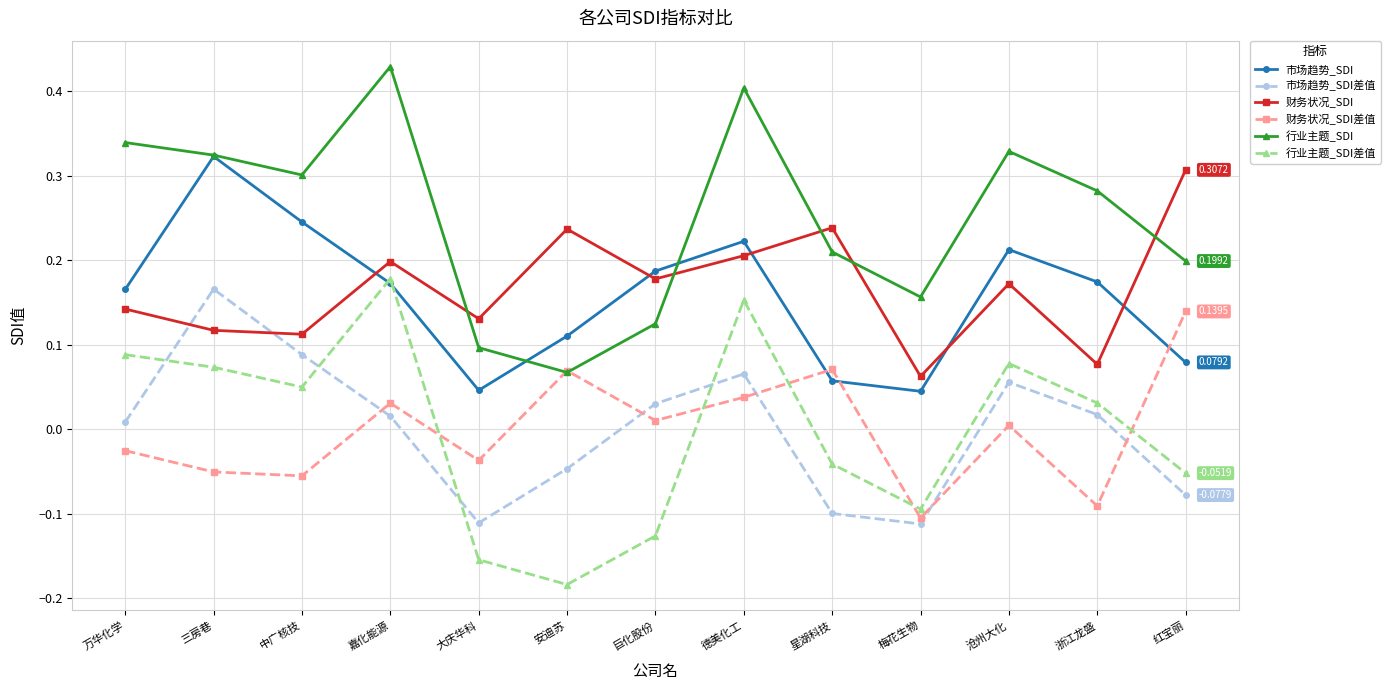

What is the label of the 5th point from the right?

星湖科技